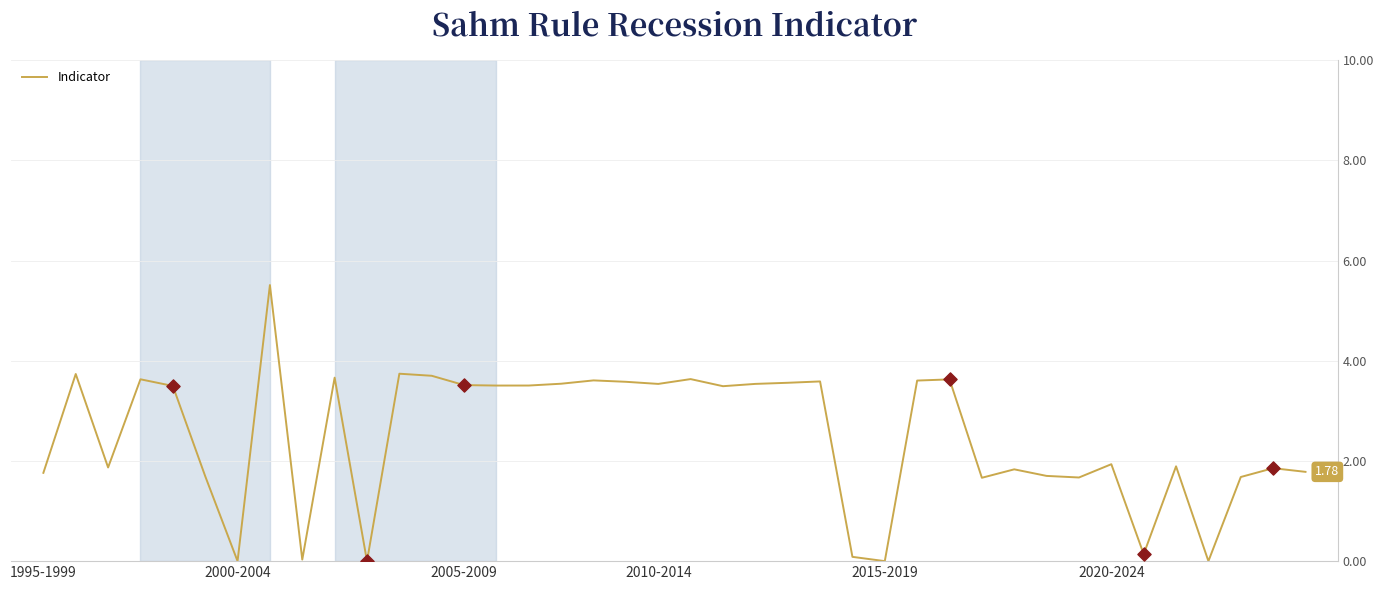

What is the difference between the maximum and minimum values?

5.5